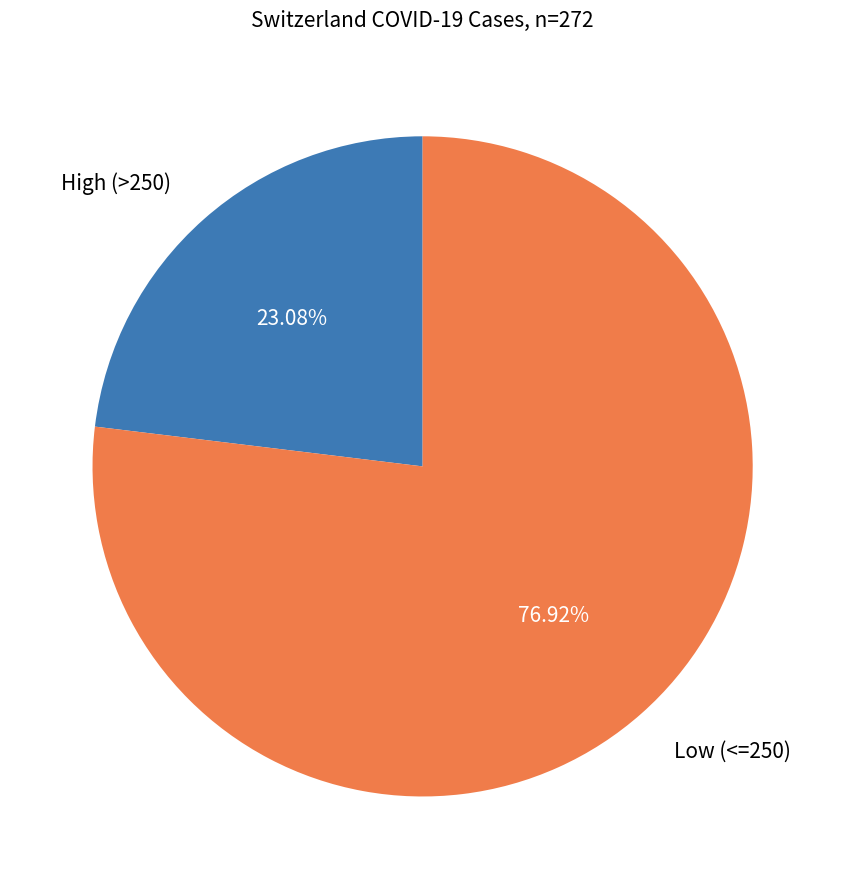

Combined, do Low (<=250) and High (>250) account for over 50%?

Yes